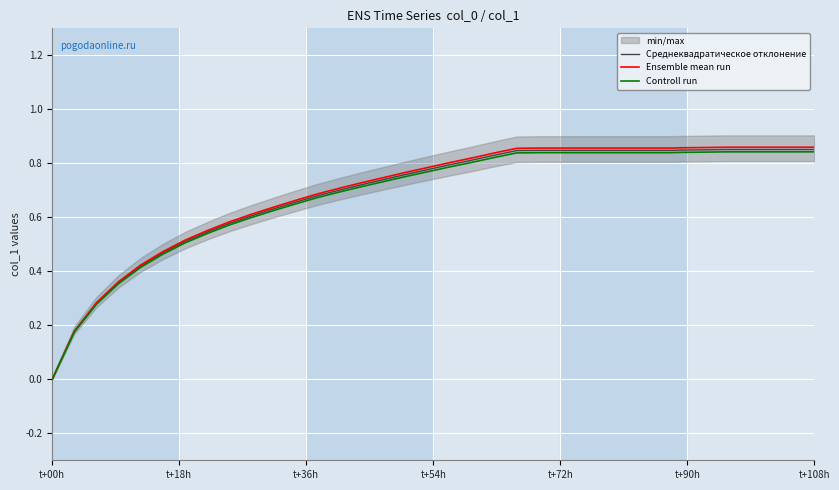

The Среднеквадратическое отклонение series shows 1.4 at t+108h. True or false?

False